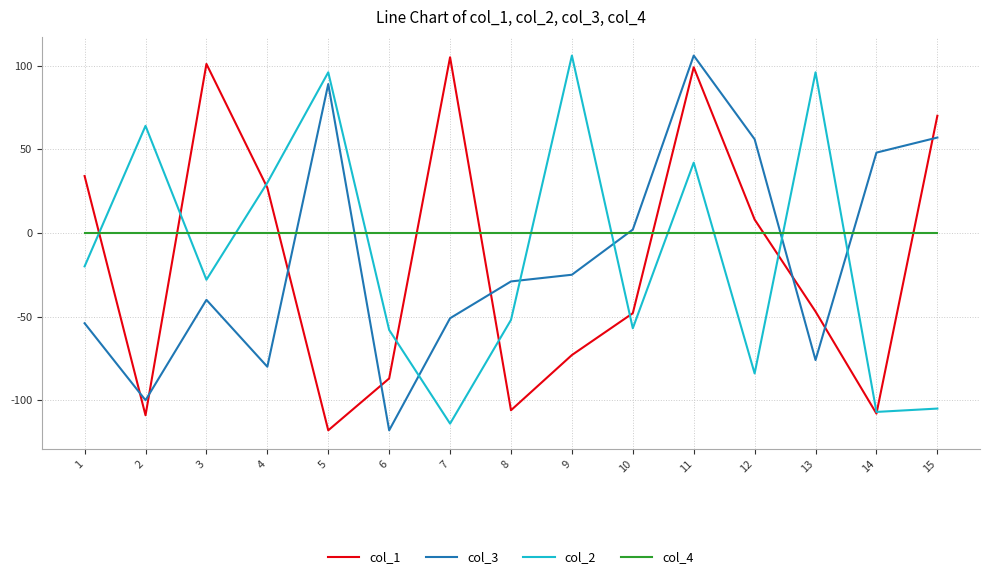

True or false: col_3 and col_4 cross at least once.

True